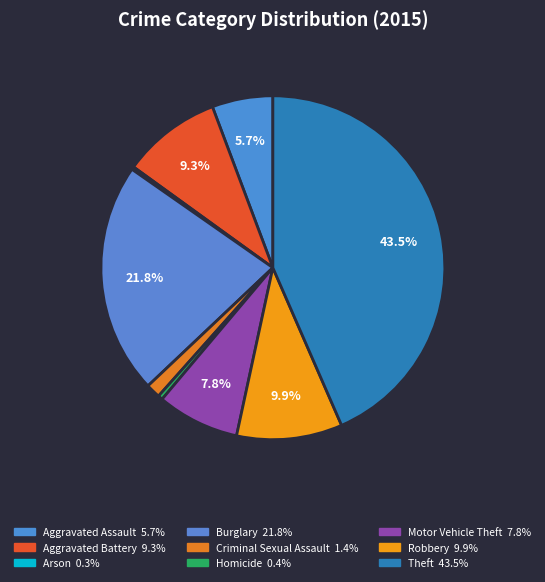

Does any single category account for the majority?

No